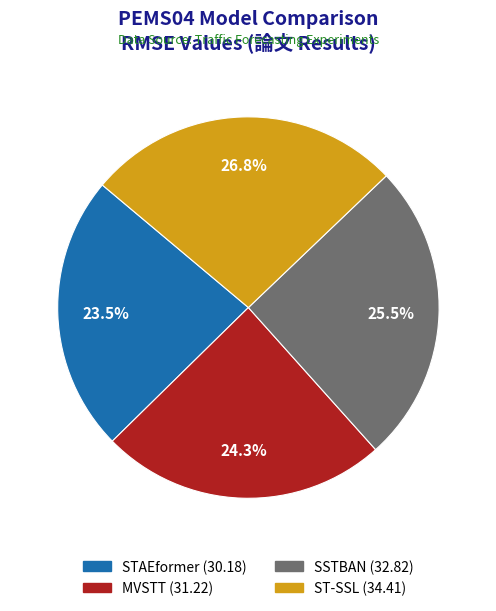

Rank the categories by value from lowest to highest.

STAEformer, MVSTT, SSTBAN, ST-SSL